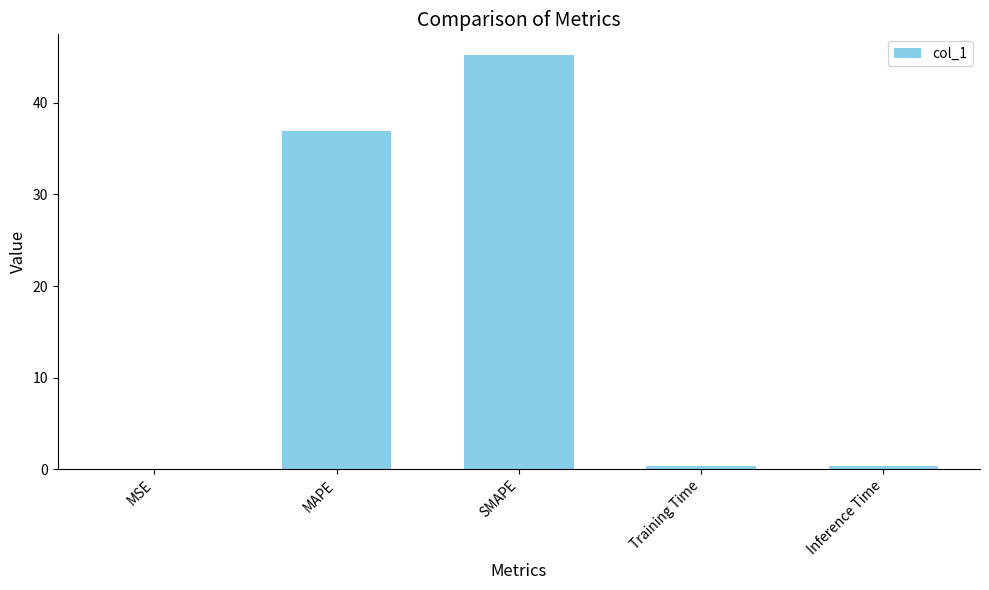

How many distinct data groups are displayed?

1